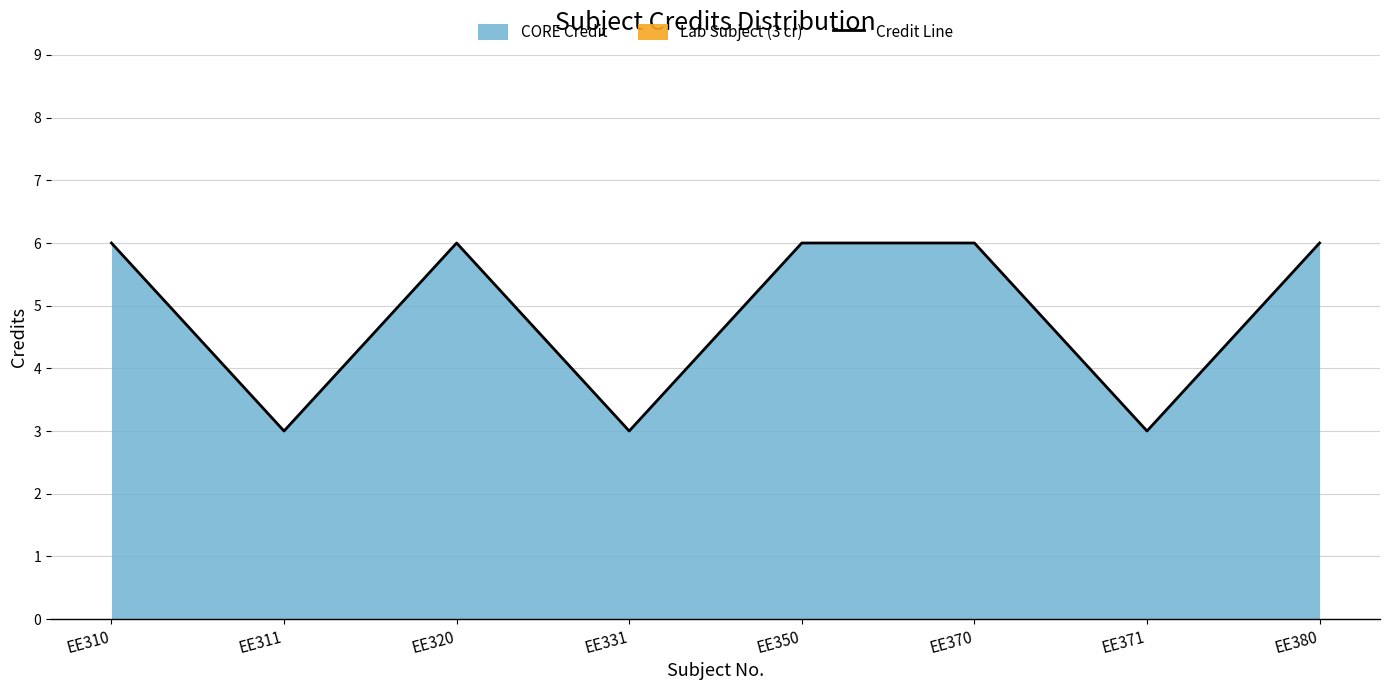

Is it true that the value at EE331 is 1?

False